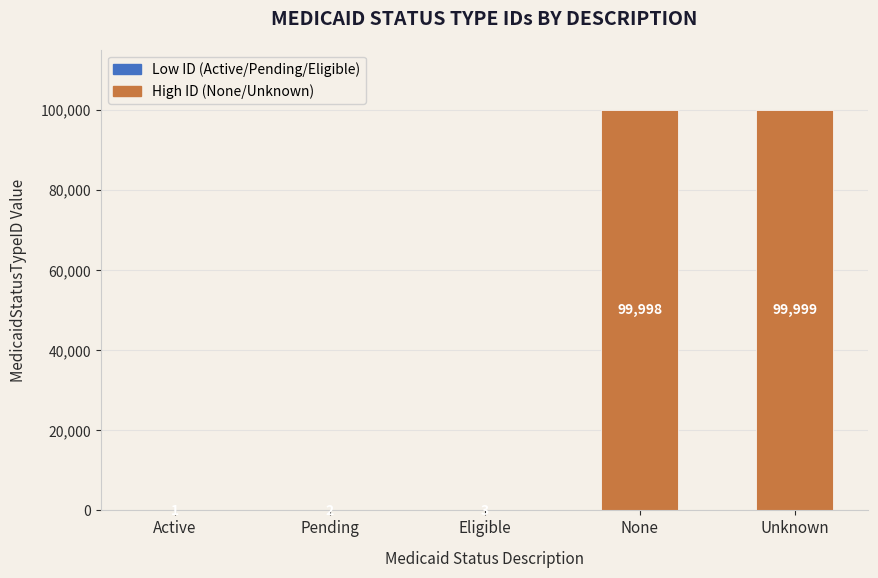

Is the value of High ID (None/Unknown) at Eligible greater than the value of Low ID (Active/Pending/Eligible) at None?

No